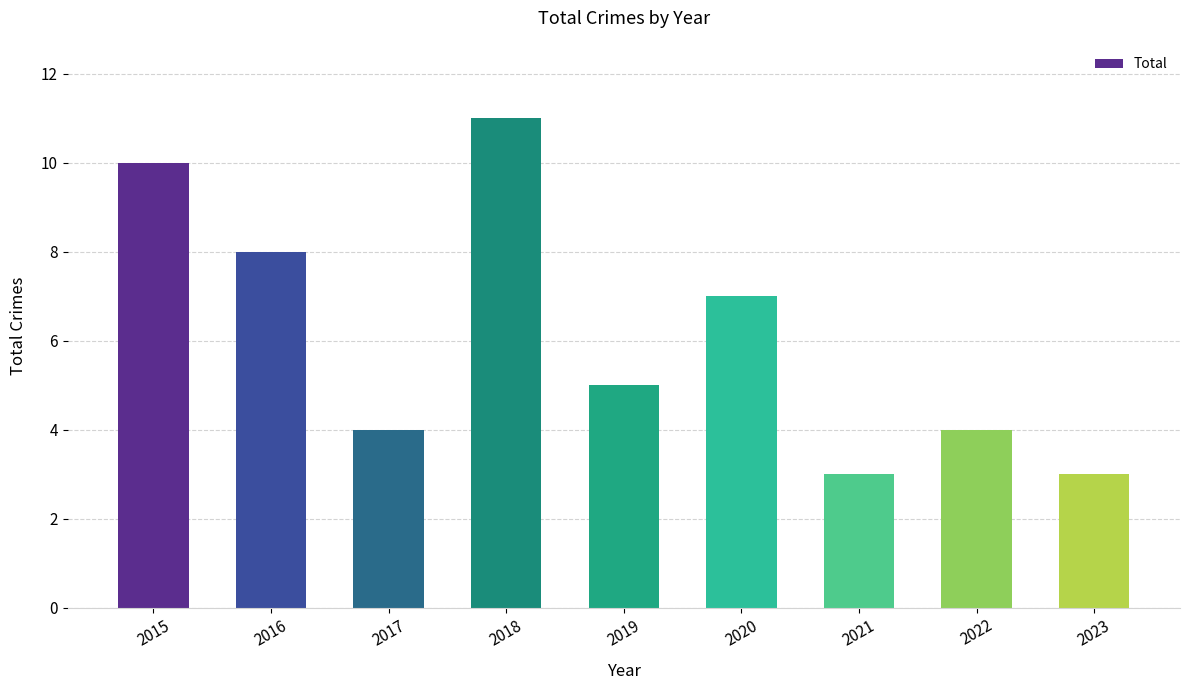

How many data points are less than 5?

4